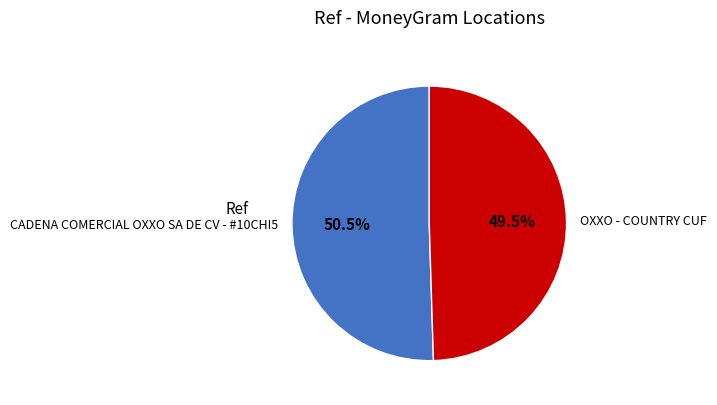

What portion of the pie excludes OXXO - COUNTRY CUF?

50.5%